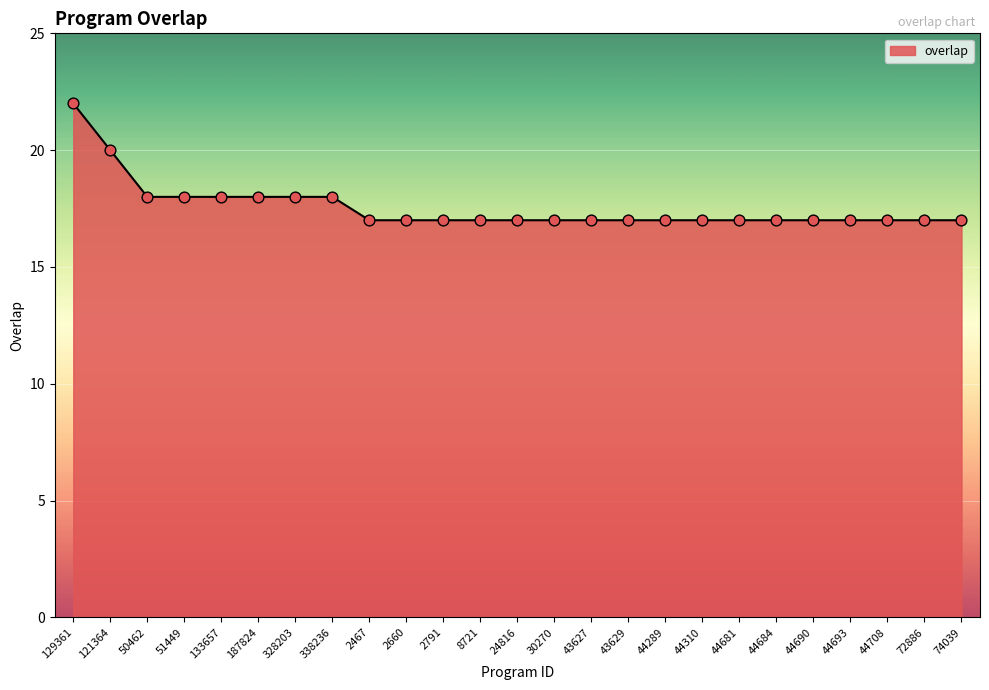

What is the change in value from 187824 to 44681?

-1